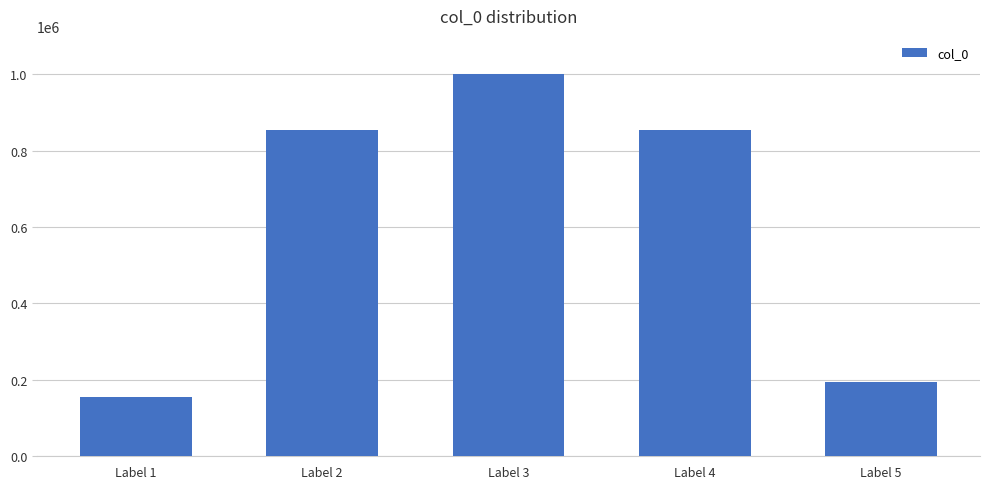

True or false: the data shows 1482284 at Label 2.

False